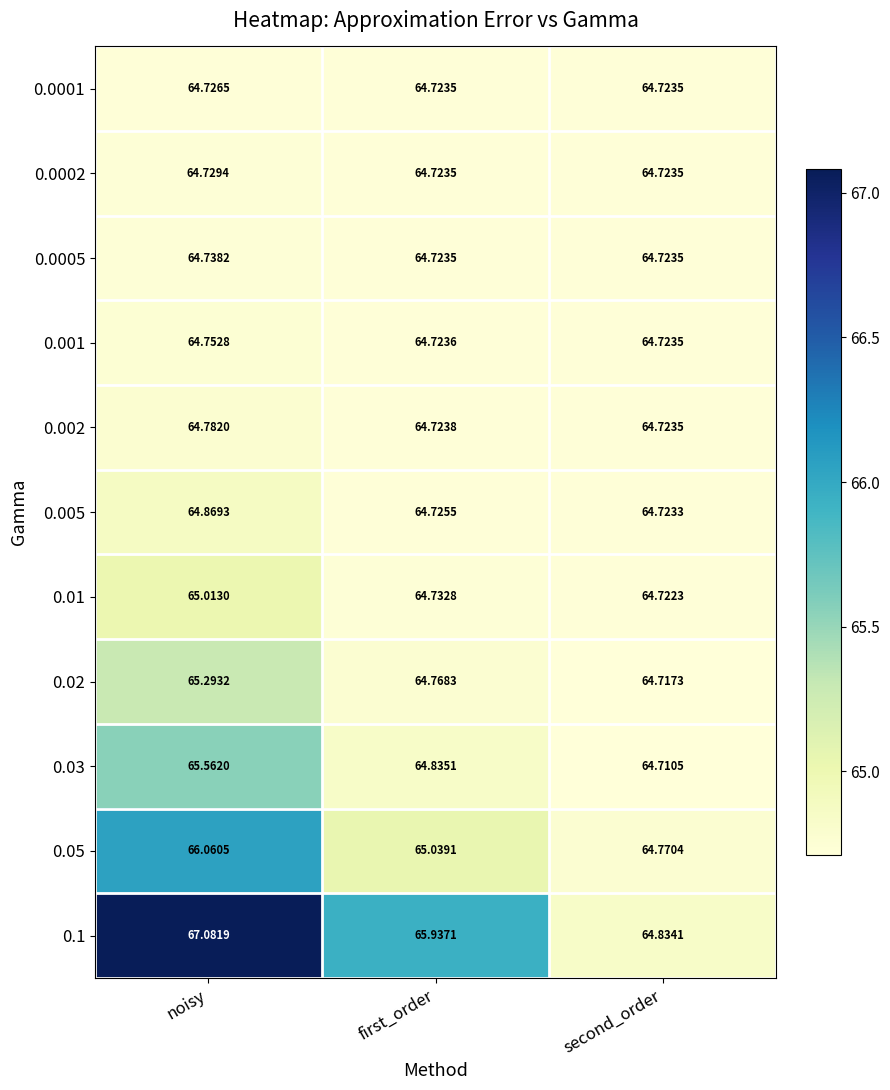

At which label is 0.01 closest to 64?

second_order